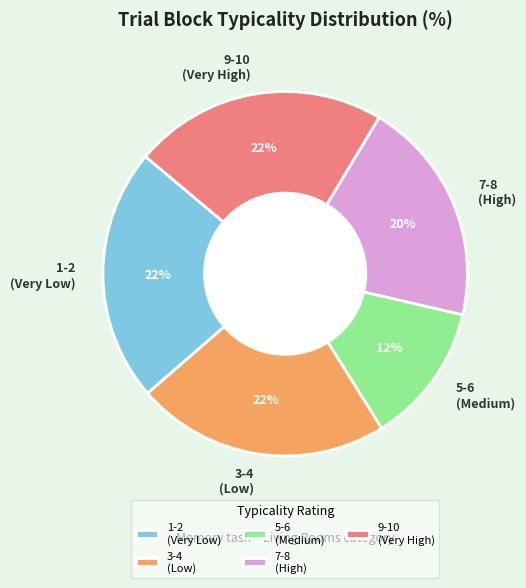

How many segments does this pie chart have?

5